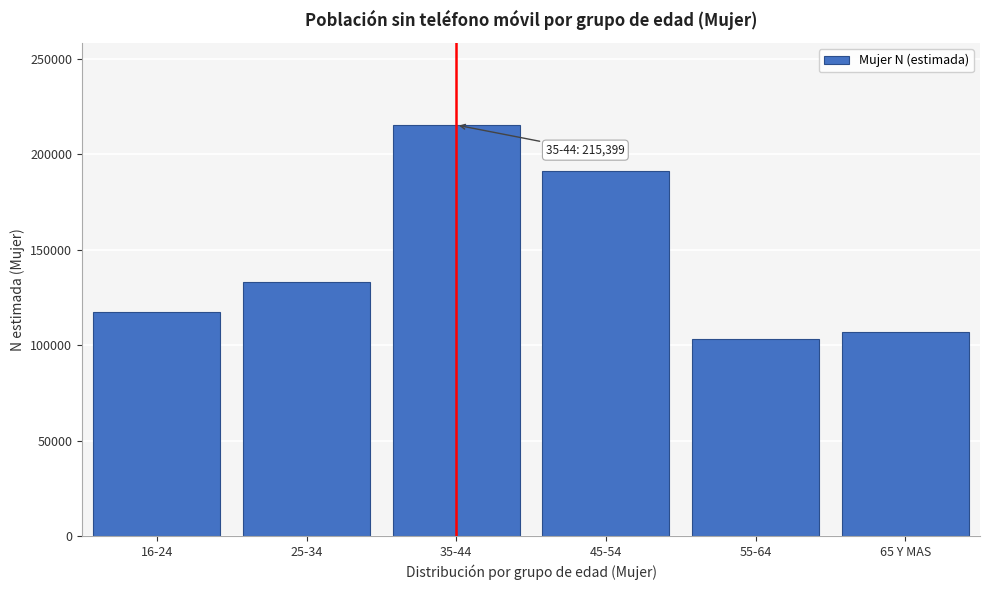

Reading right to left, extract all data points from this chart.

65 Y MAS=107022	55-64=103481	45-54=191281	35-44=215399	25-34=133307	16-24=117565